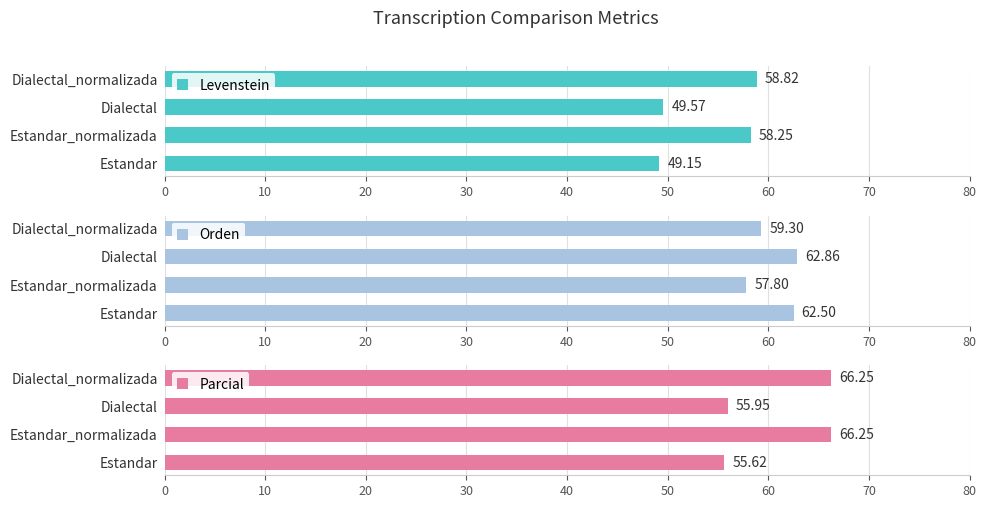

Are the bars grouped side by side (vs. stacked)?

Yes